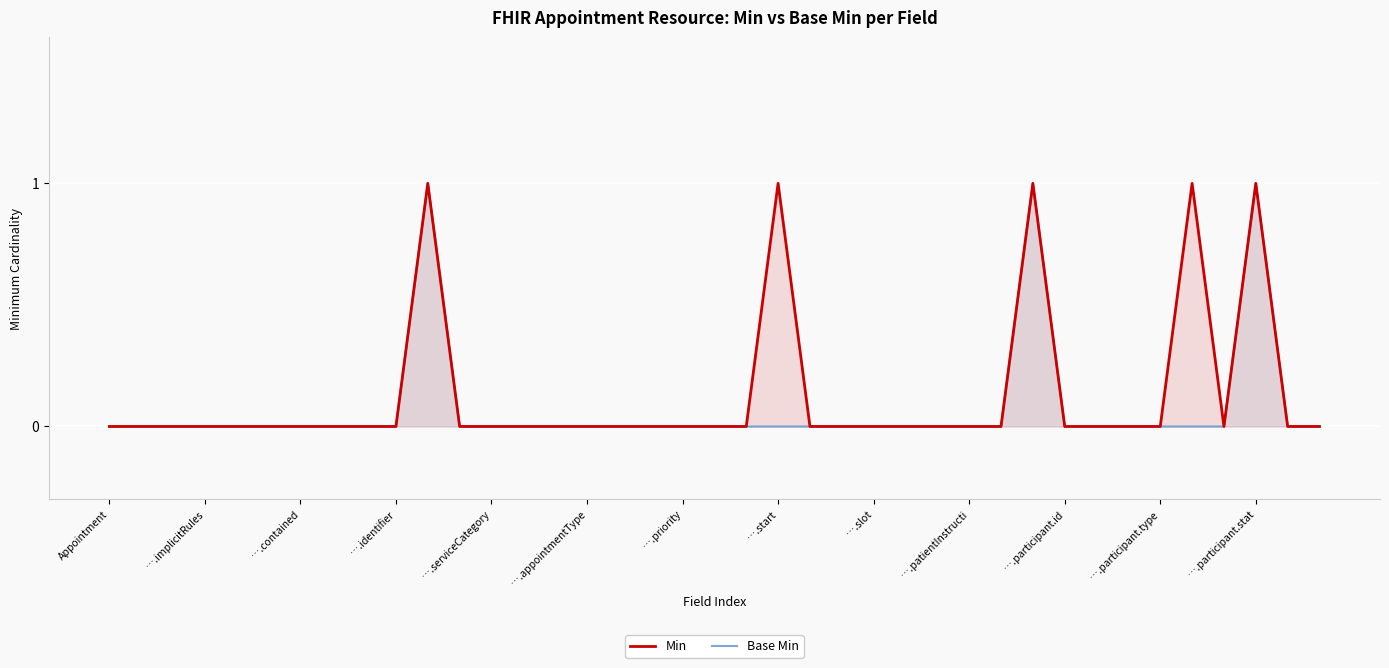

Rank the series by their average value, from lowest to highest.

Base Min, Min